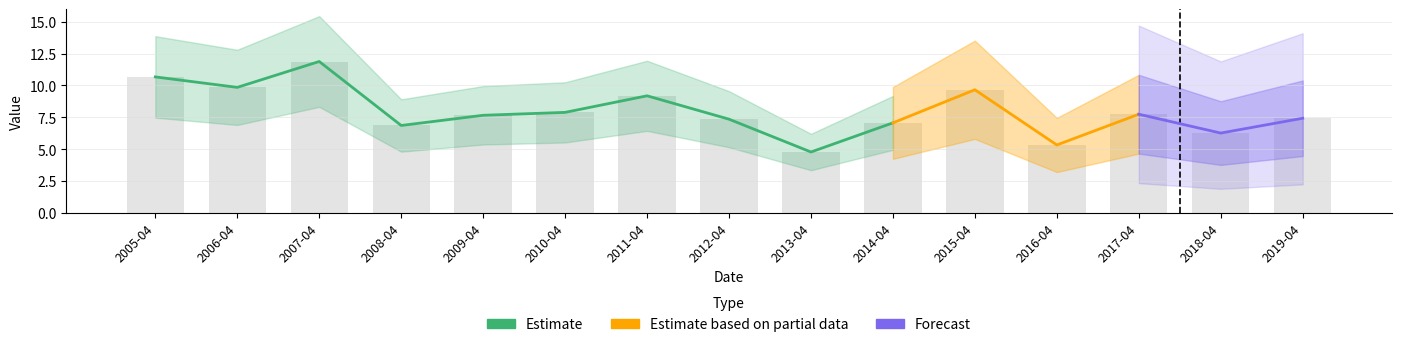

What is the change in value from 2006-04 to 2007-04?

+2.0